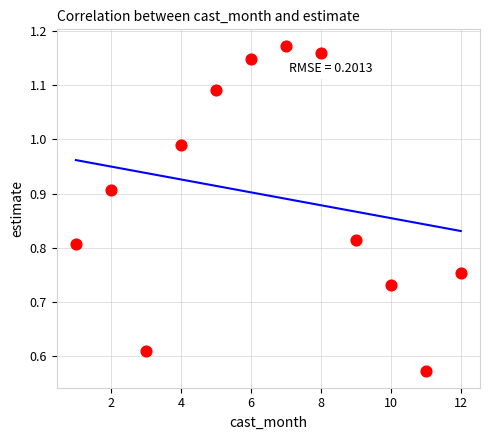

What is the average X value?

6.5